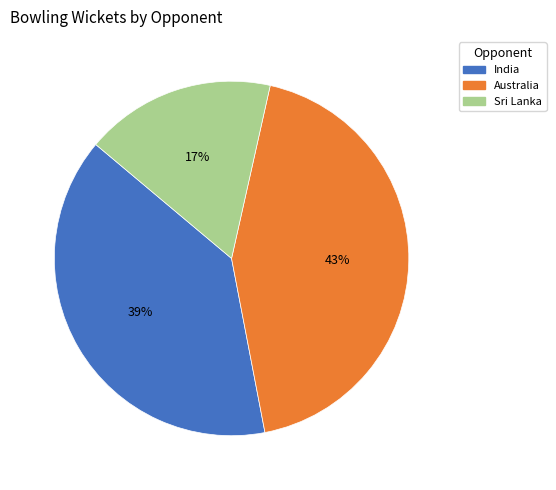

Which has a higher value, India or Sri Lanka?

India